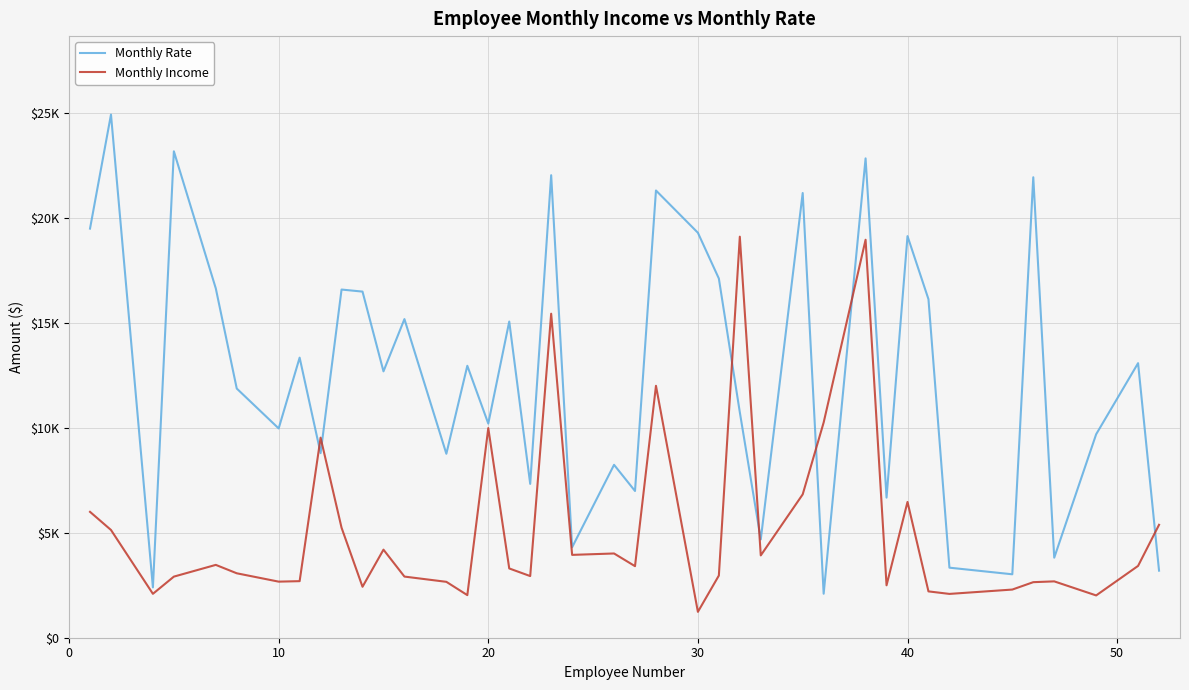

After their last crossing, which series has the higher values: Monthly Income or Monthly Rate?

Monthly Income